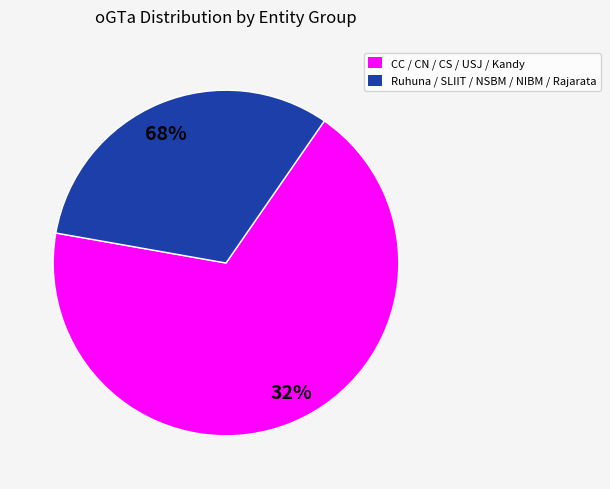

Combined, do CS and CC account for over 50%?

No